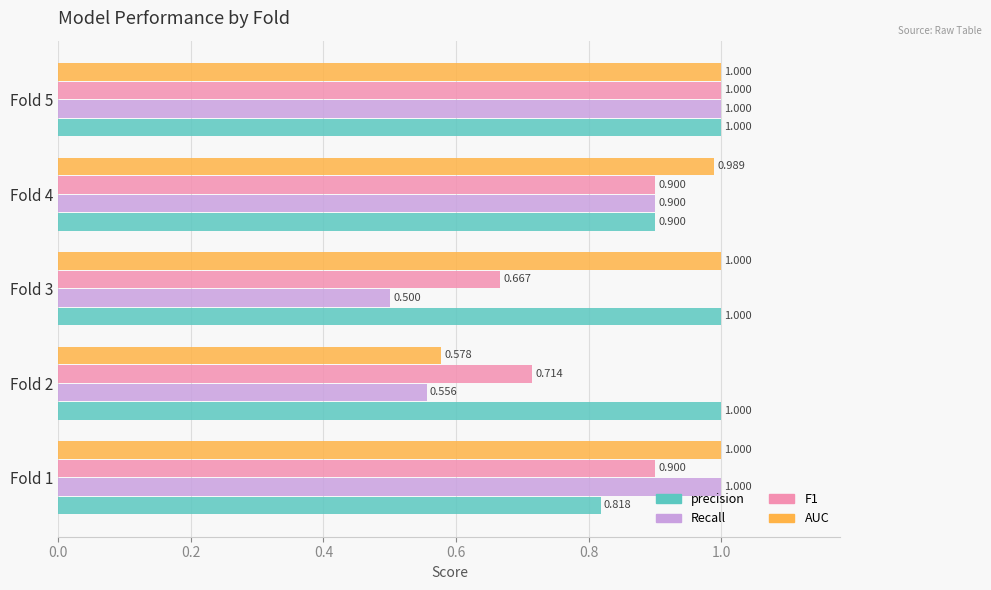

Which series has the largest total across all categories?

precision